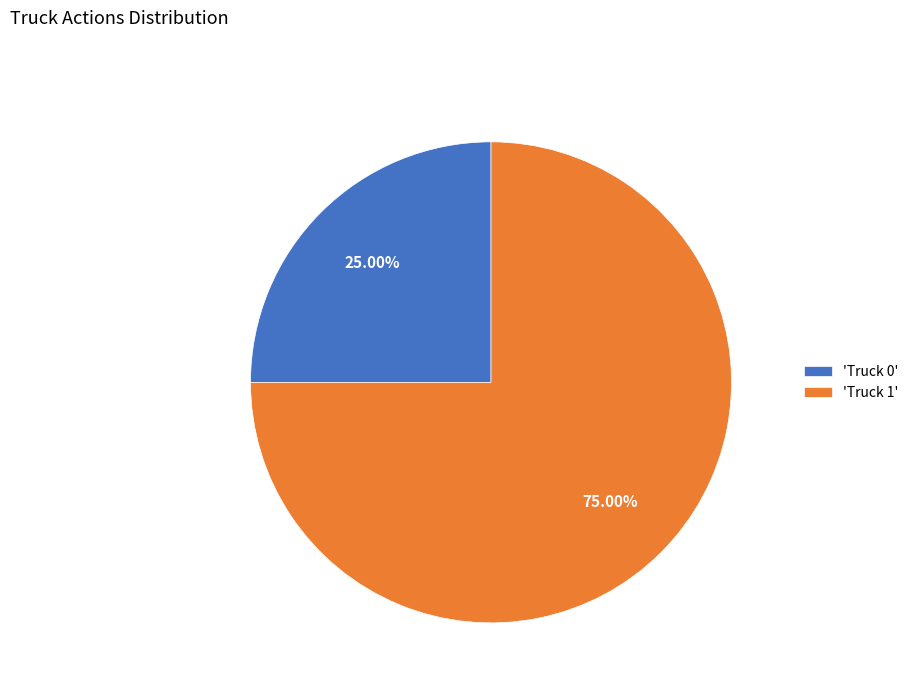

To the nearest percent, what is the difference between the largest and smallest slice percentages?

50%